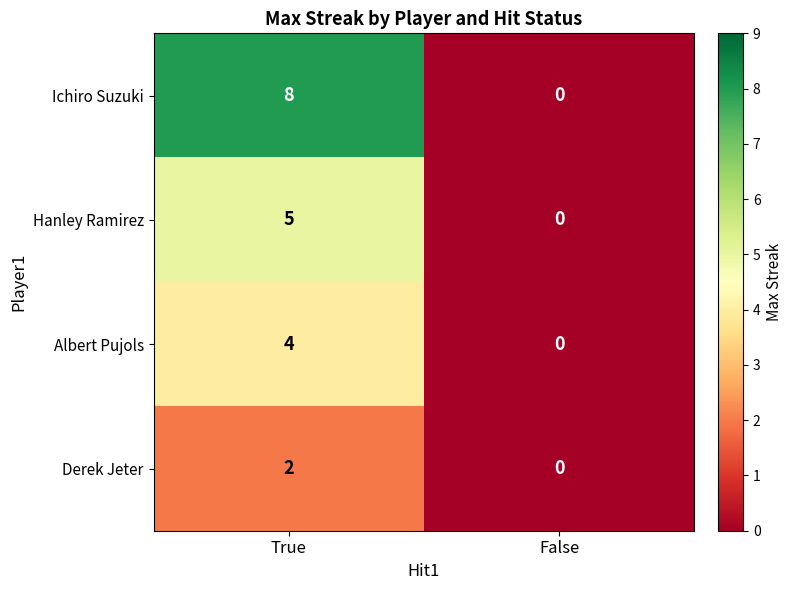

Which category has the highest value across all series?

True